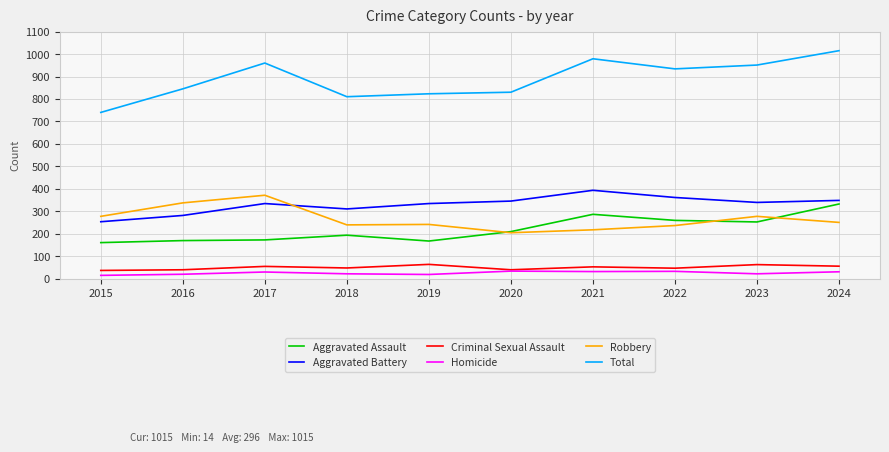

True or false: Aggravated Assault and Total intersect in this chart.

False